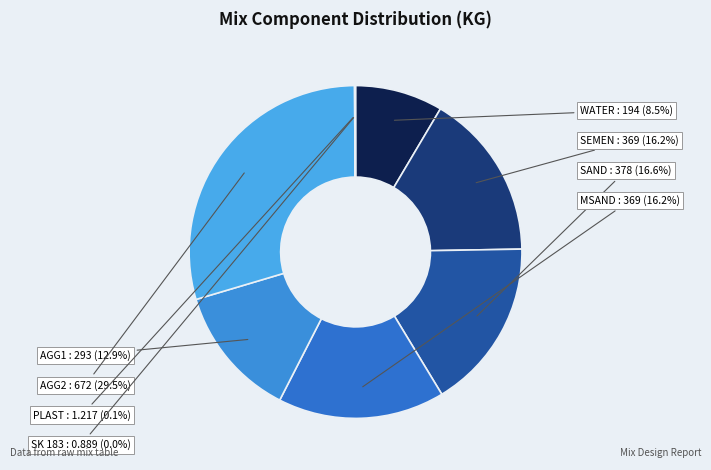

Is WATER the majority of the pie?

No